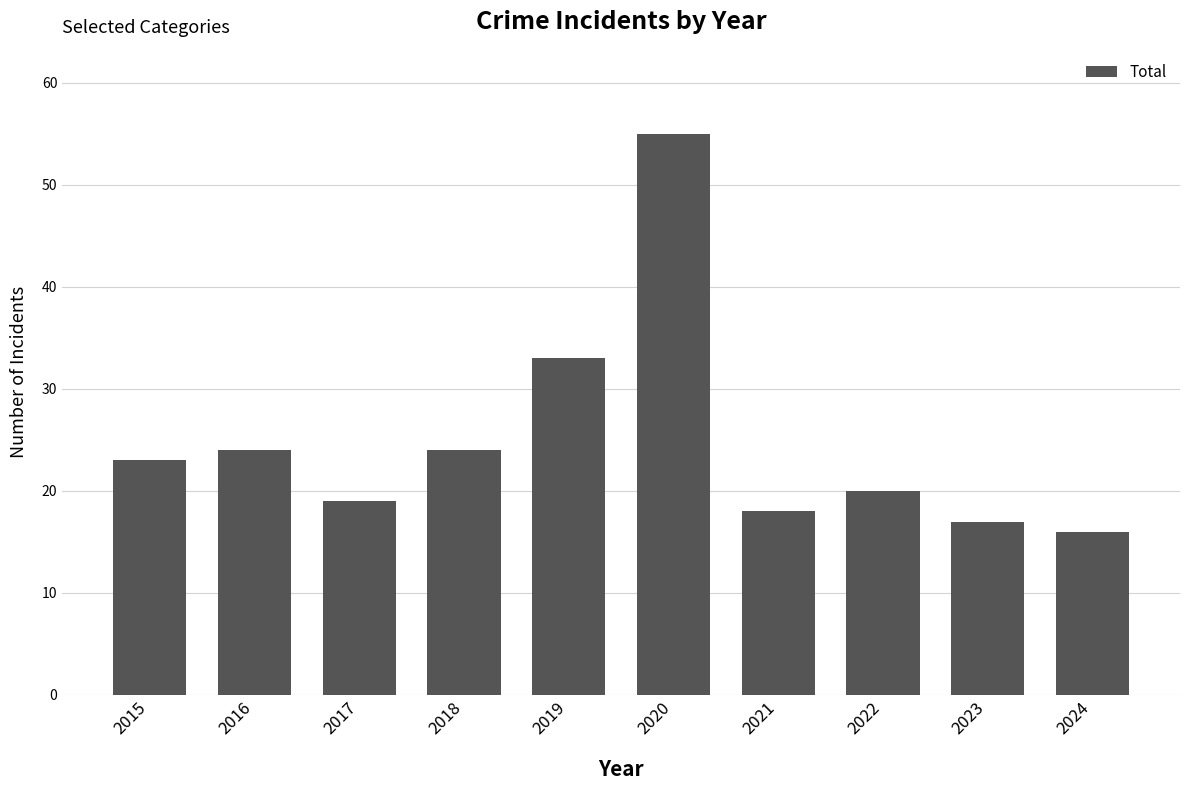

True or false: the data shows 20 at 2022.

True